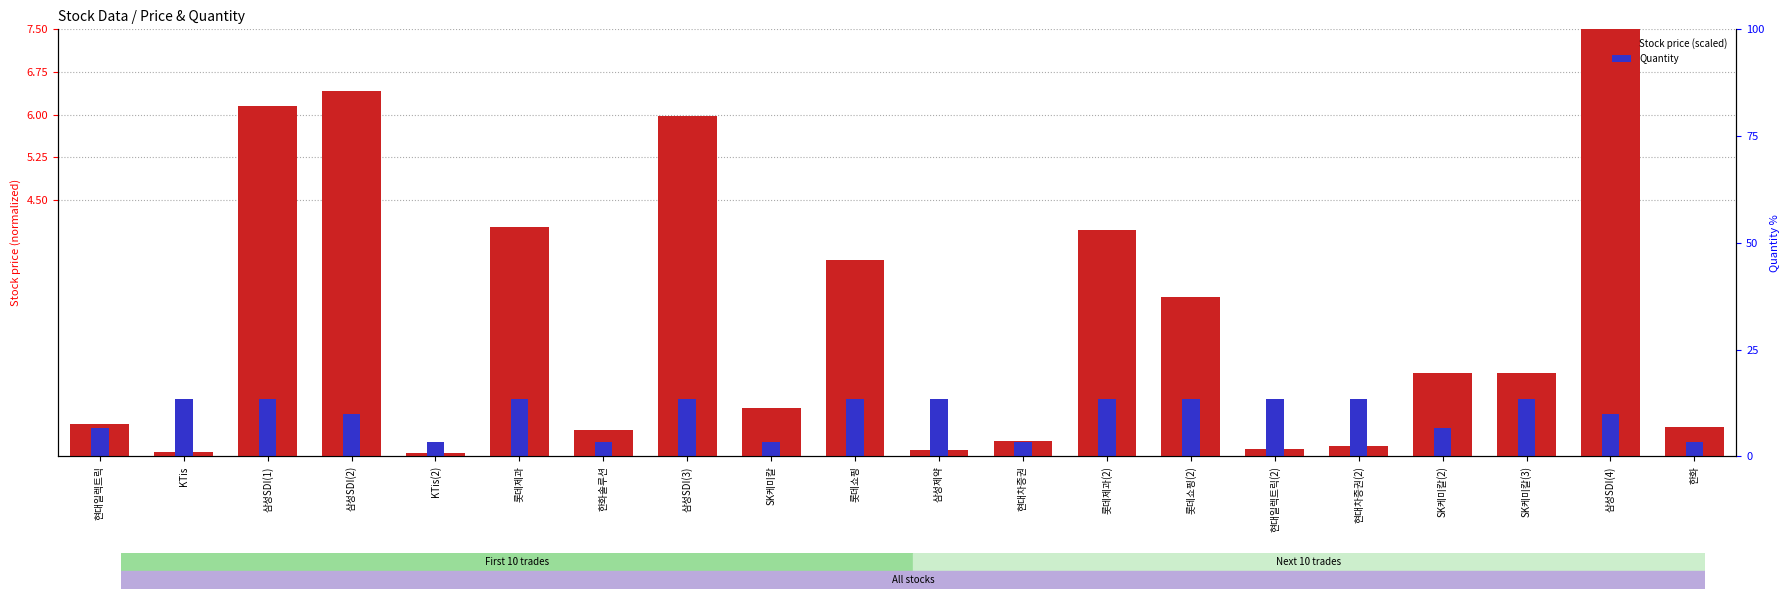

Reading left to right, transcribe all the data shown in this chart.

Stock price (scaled): 0.6	0.1	6.1	6.4	0.1	4.0	0.5	6.0	0.8	3.4	0.1	0.3	4.0	2.8	0.1	0.2	1.5	1.5	7.5	0.5
Quantity: 0.5	1.0	1.0	0.8	0.2	1.0	0.2	1.0	0.2	1.0	1.0	0.2	1.0	1.0	1.0	1.0	0.5	1.0	0.8	0.2